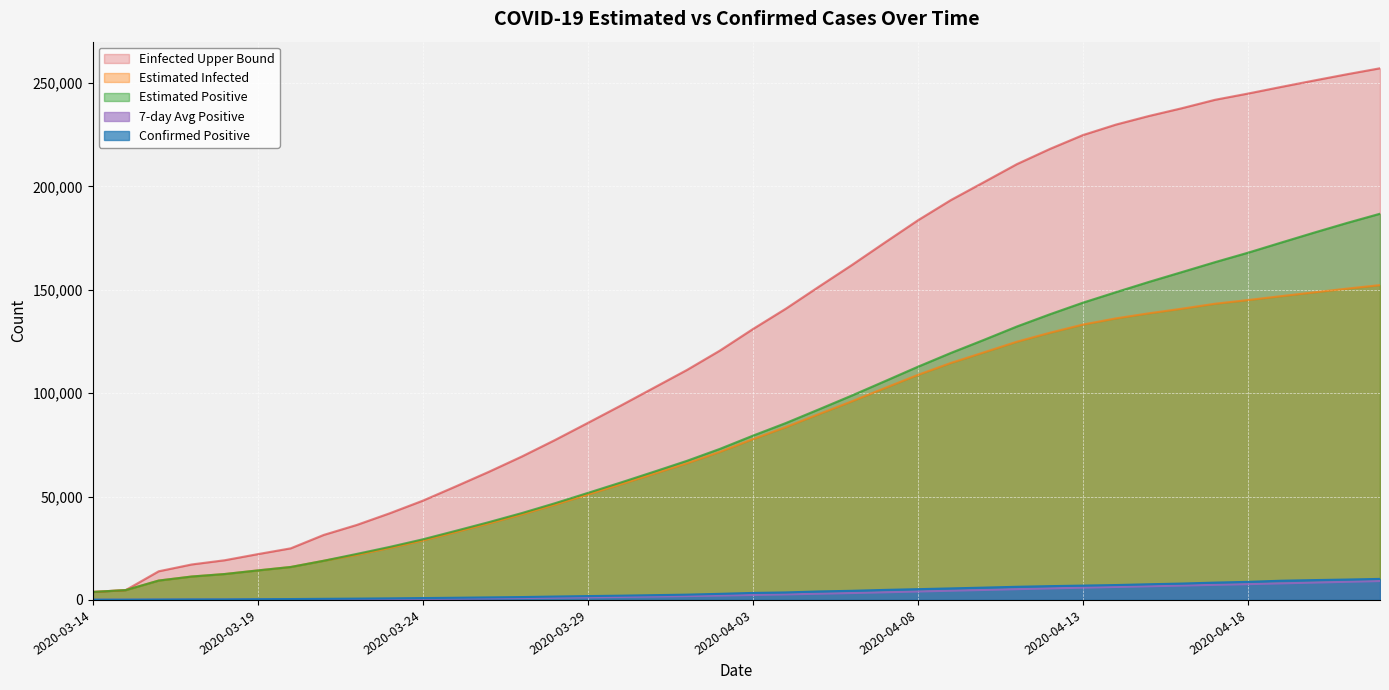

Which series changed the most between 2020-03-25 and 2020-03-29?

Einfected_U